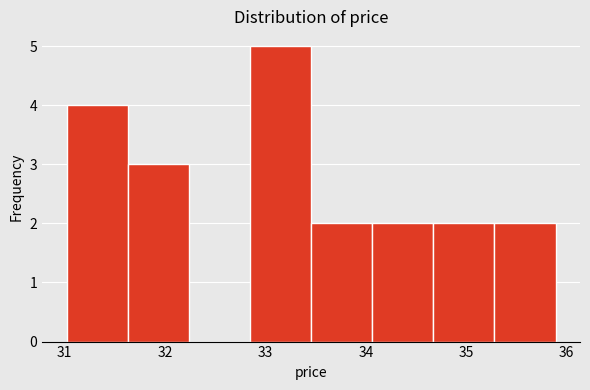

Which range on the x-axis has the tallest bar?

32.8 to 33.5